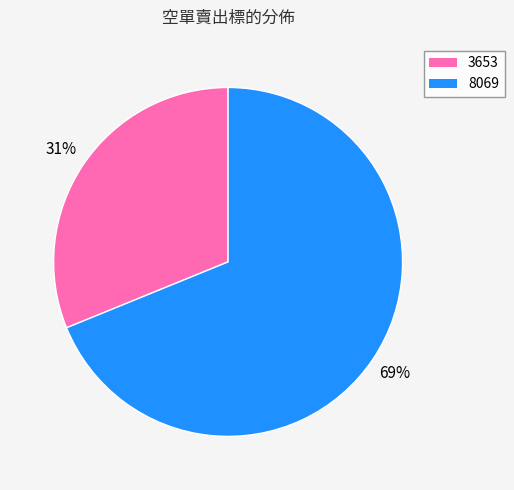

What percentage is the 8069 slice, to the nearest percent?

69%